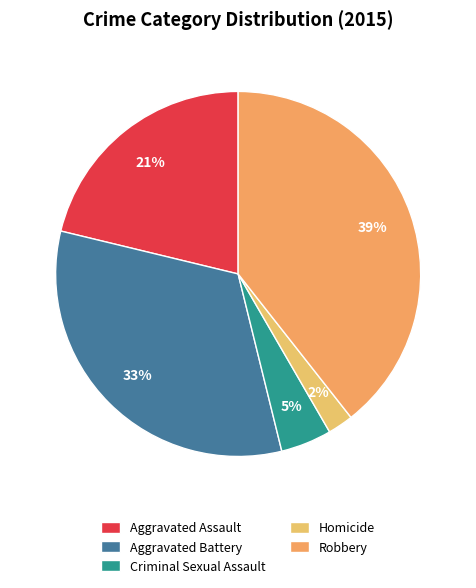

Is it true that Robbery is 30% of the pie?

False